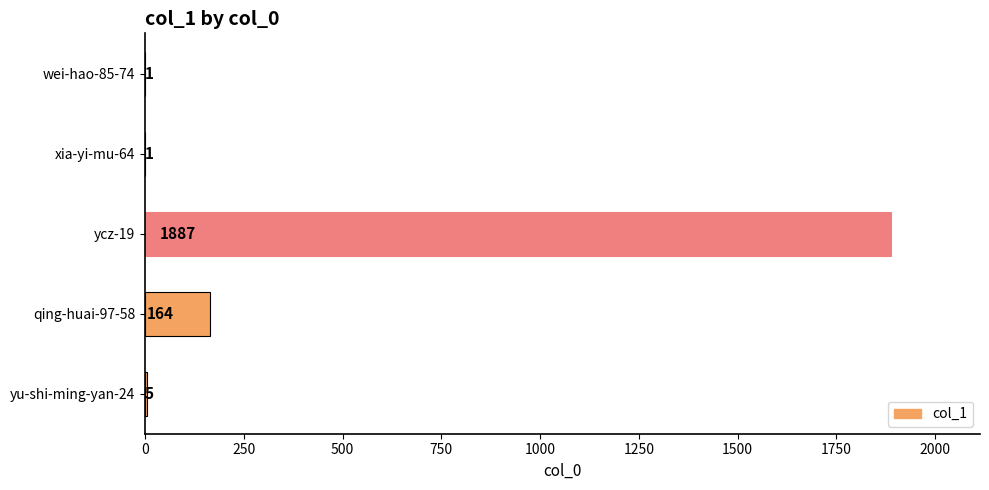

What is the sum of all values?

2058